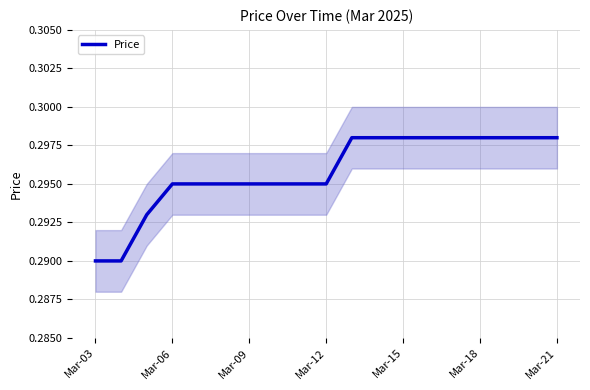

Is it true that Price equals 0.4 at Mar-18?

False